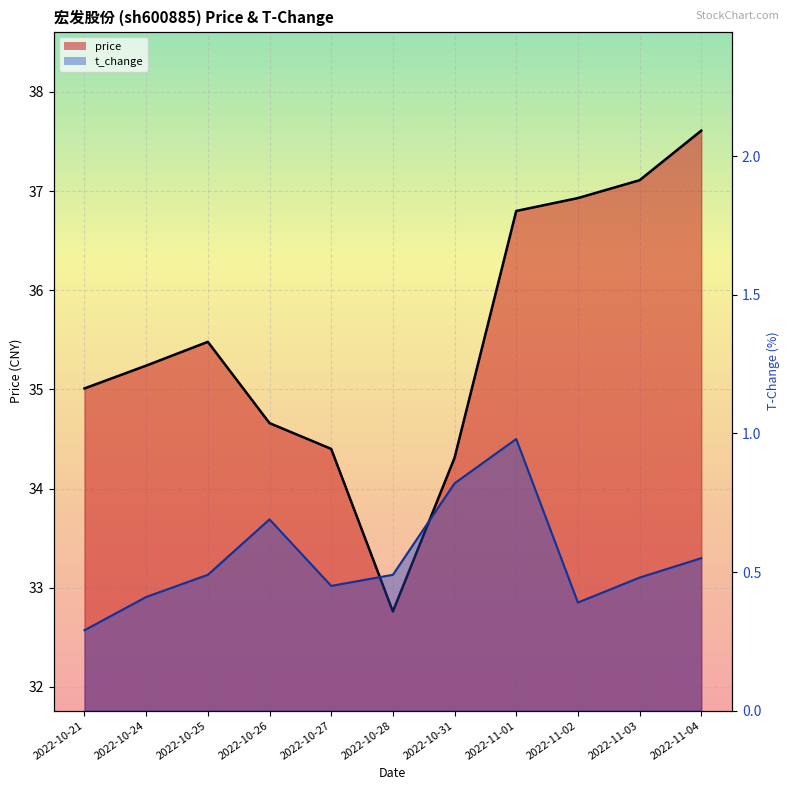

Is the value of price at 2022-10-26 greater than the value of t_change at 2022-10-27?

Yes